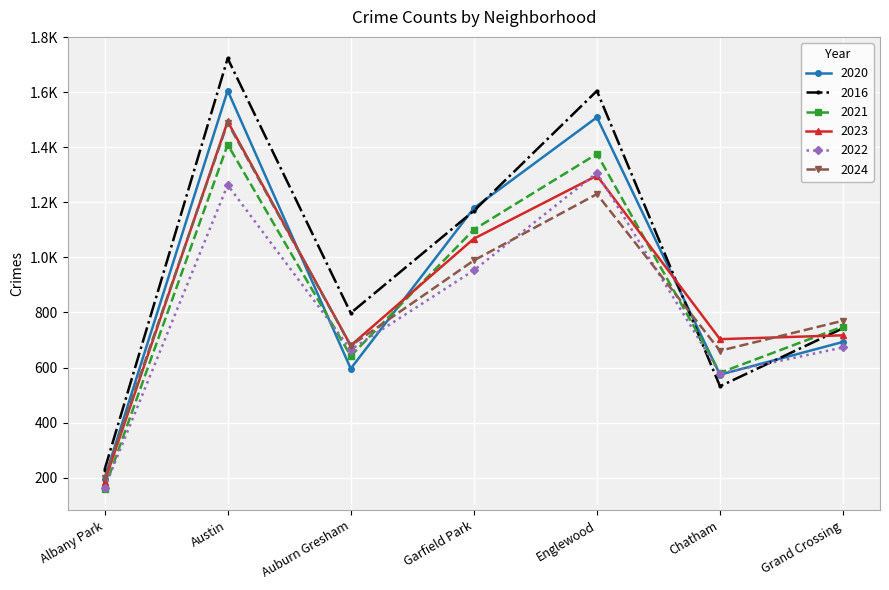

Reading left to right, list all the values displayed in this chart.

2020: 196	1606	596	1179	1509	574	693
2016: 229	1723	798	1169	1605	532	743
2021: 160	1410	642	1101	1376	581	749
2023: 185	1494	680	1068	1297	703	717
2022: 163	1263	665	953	1307	578	673
2024: 198	1489	679	989	1230	661	770